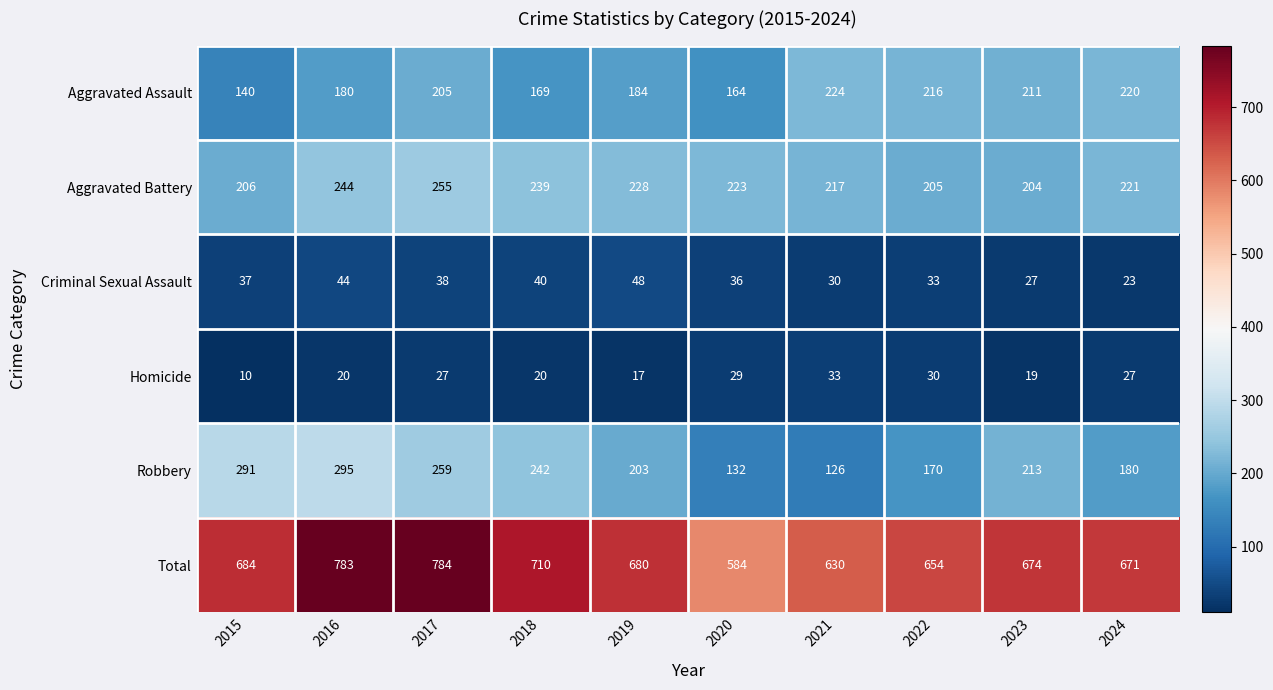

True or false: Aggravated Battery has a value of 244 at 2016.

True